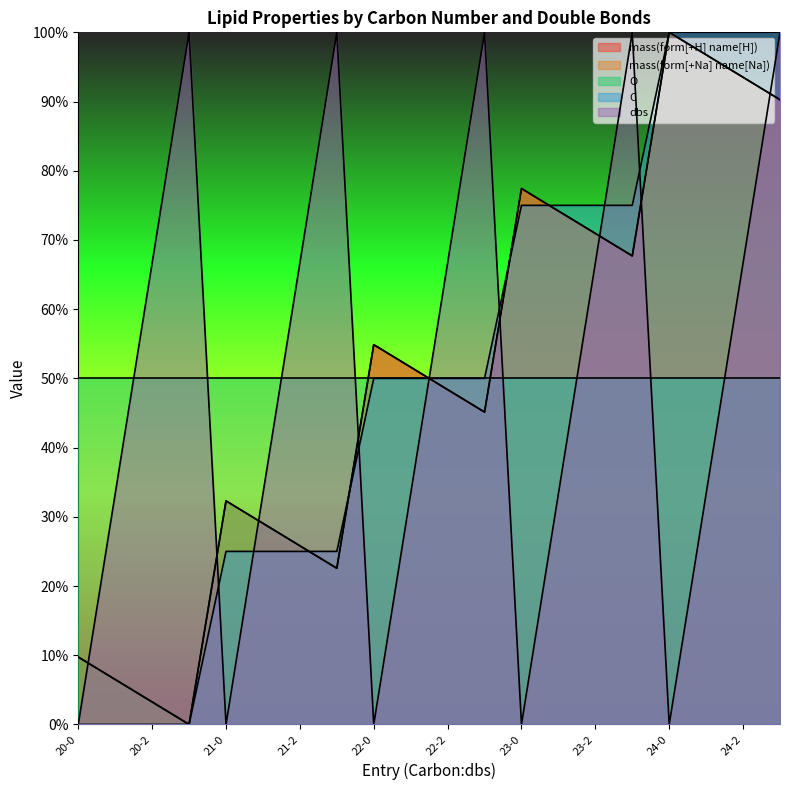

How many data points in dbs are less than 66?

10